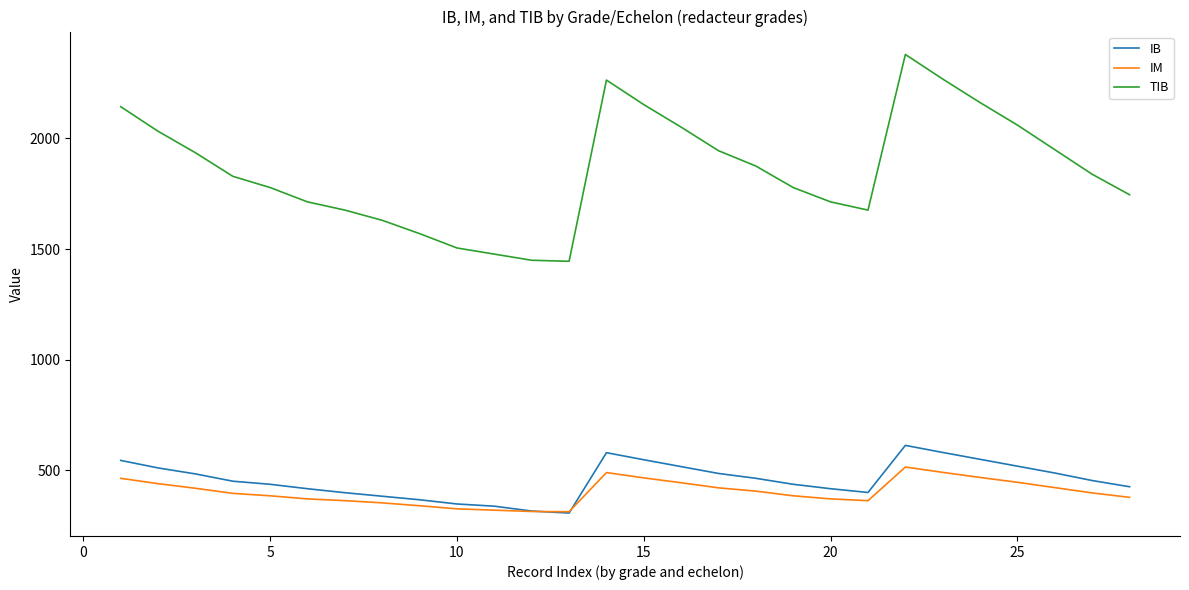

Which series has the largest total across all categories?

TIB